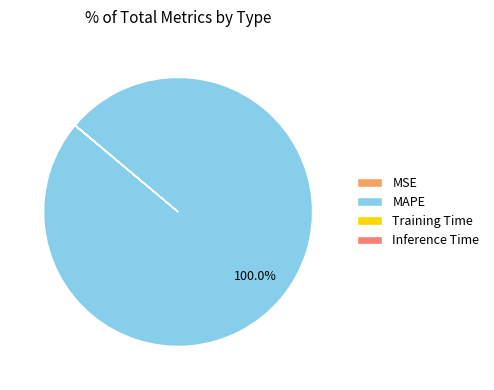

Which slice is the largest?

MAPE